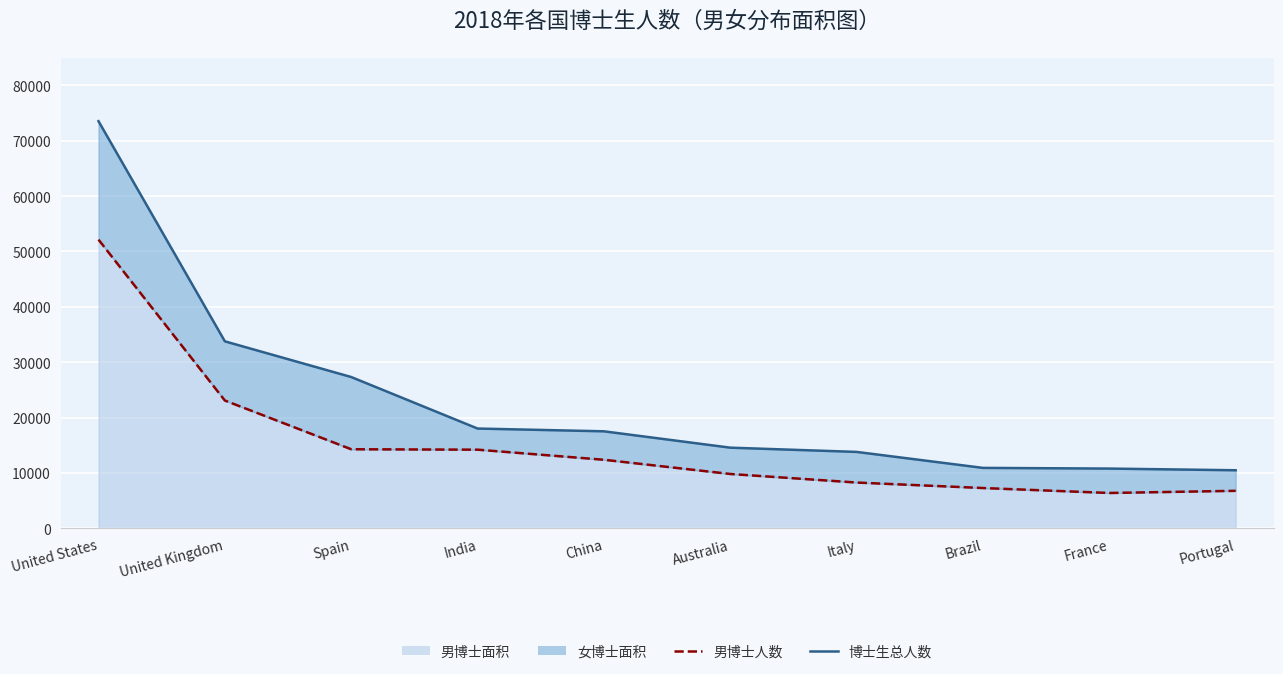

Count the number of categories in the chart.

10